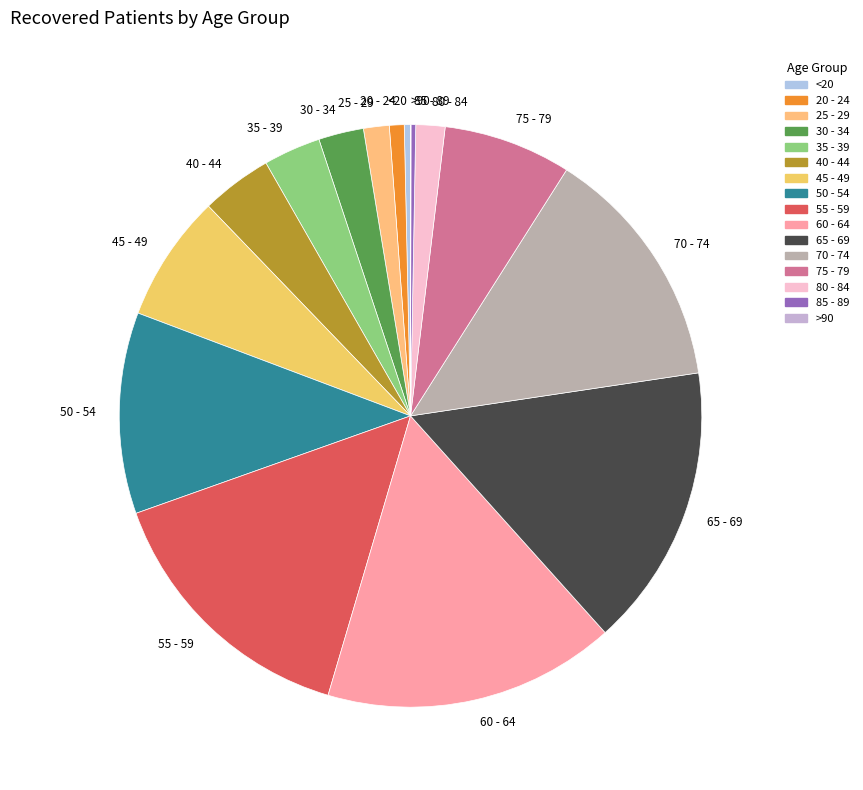

Approximately how many times larger is the value at 70 - 74 compared to 60 - 64?

0.8